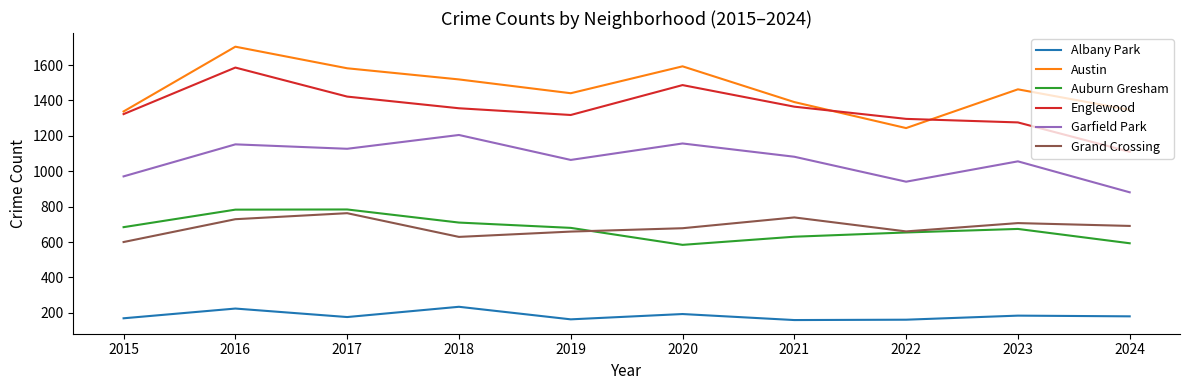

What is the sum of the Albany Park values at 2022 and 2017?

337